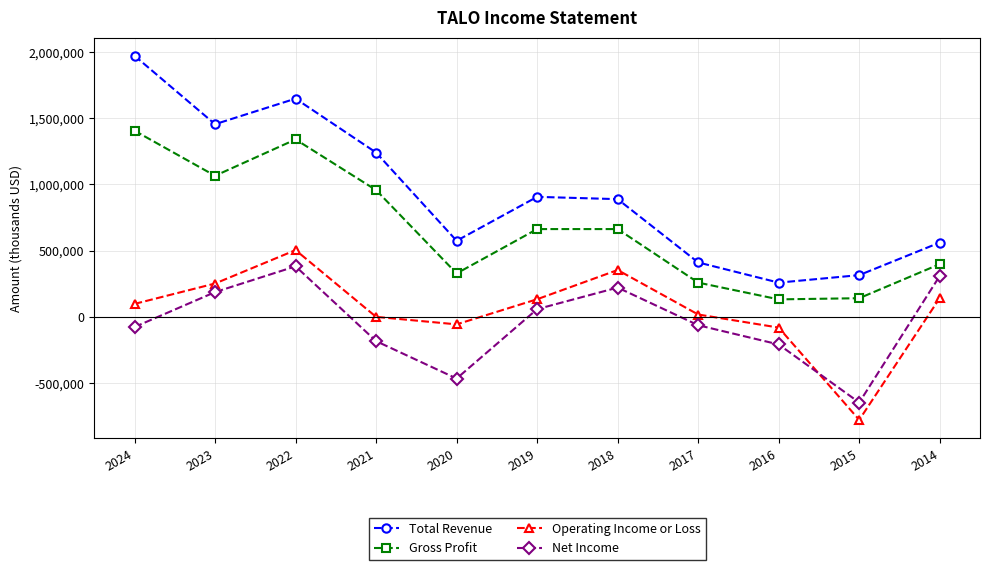

What is the minimum value shown in the chart?

-777700